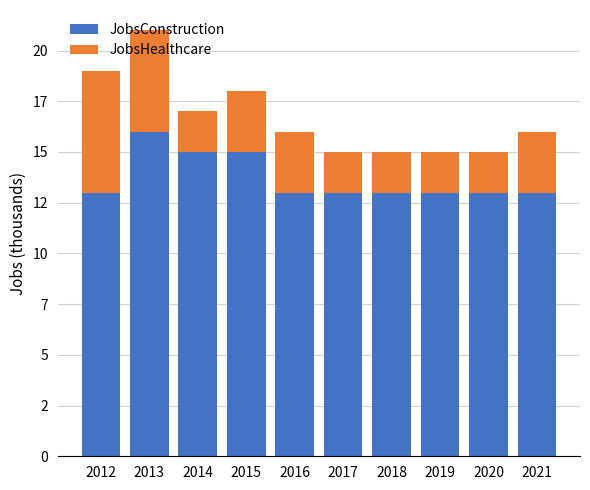

Does the chart contain any negative values?

No